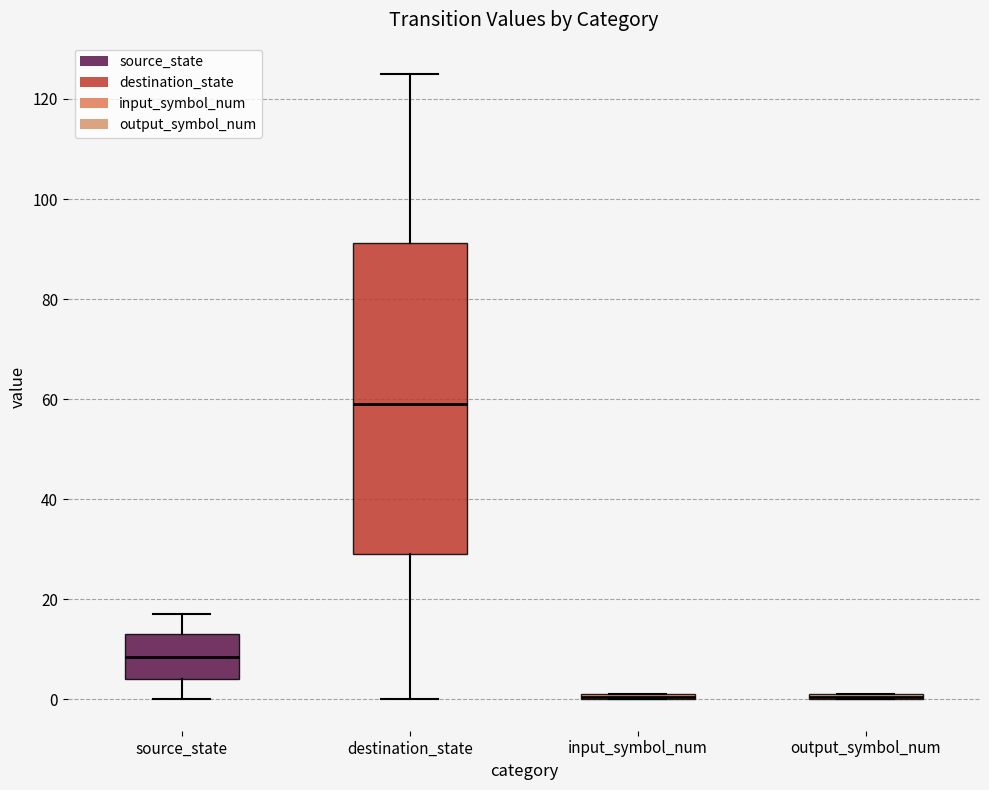

Comparing the boxes themselves (not the whiskers), which one is the tallest?

destination_state